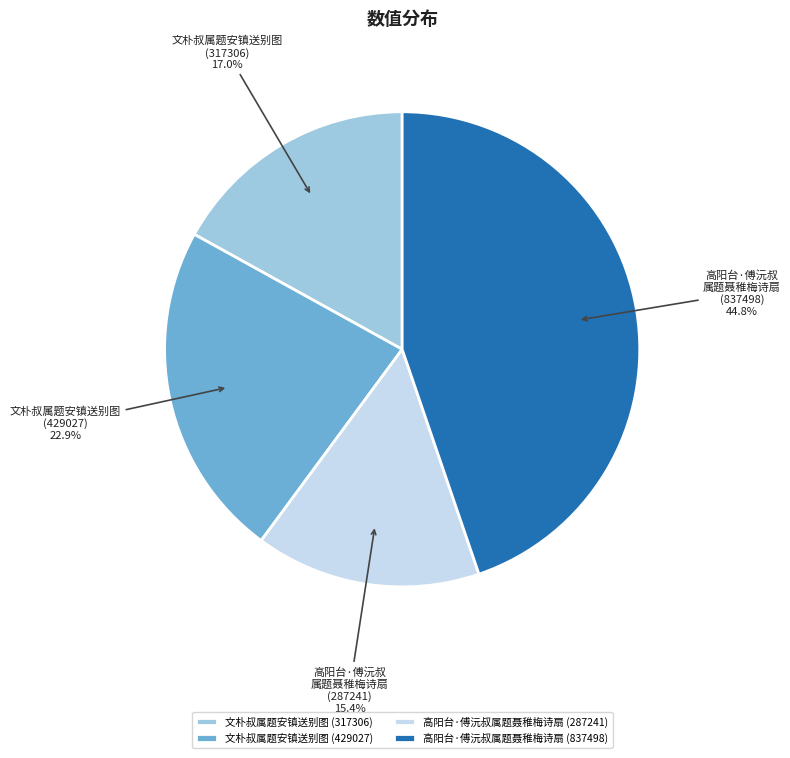

To the nearest percent, what is the difference between the largest and smallest slice percentages?

29%